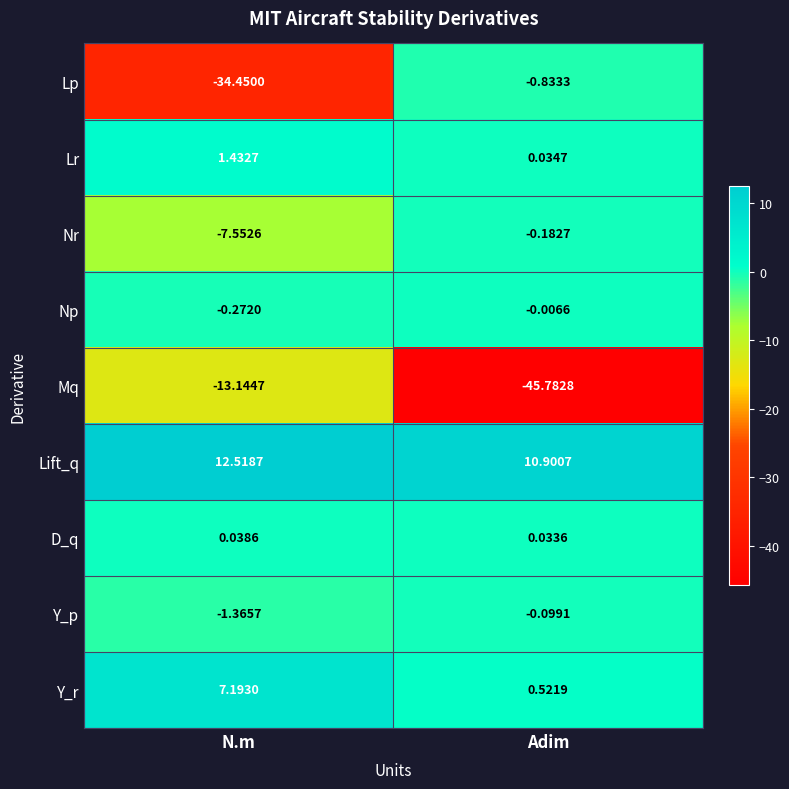

Where is Nr nearest to the value -3?

Adim